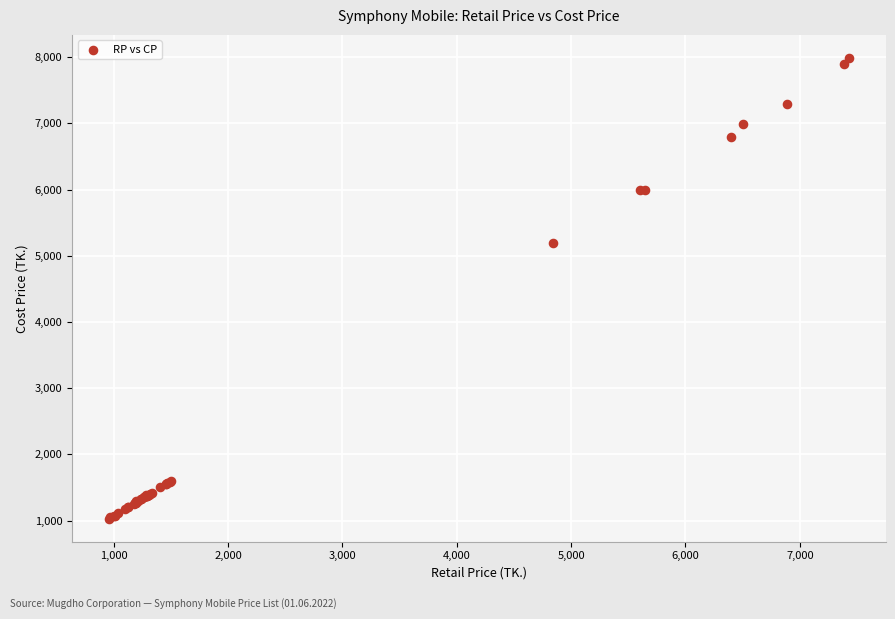

What Y value in the scatter plot is closest to 4510?

5190